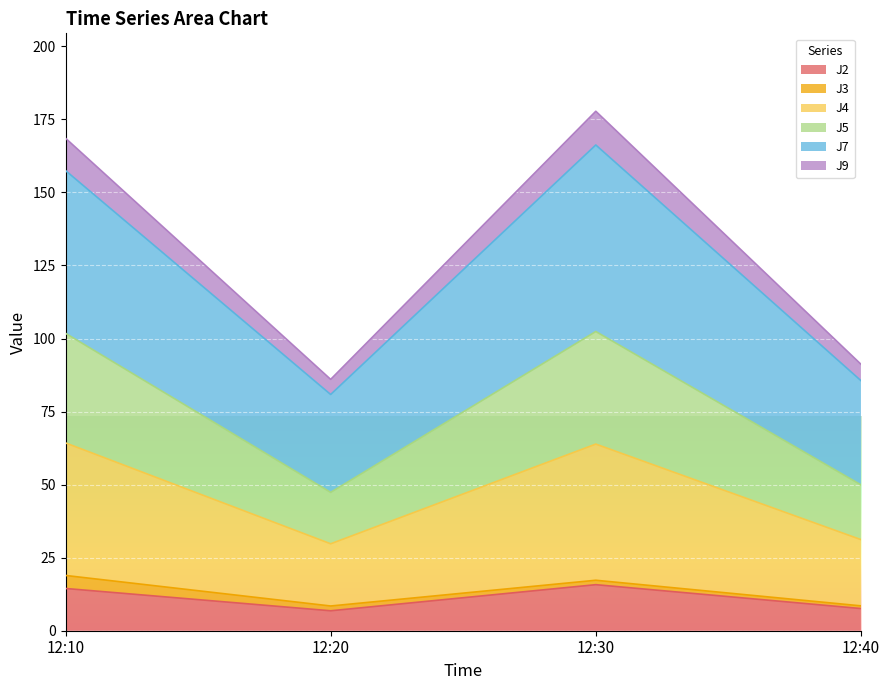

At which category is the sum across all series the highest?

12:30